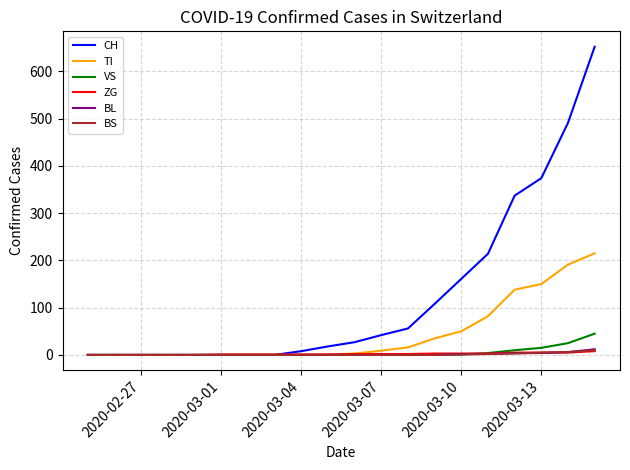

How many lines are shown in the chart?

6